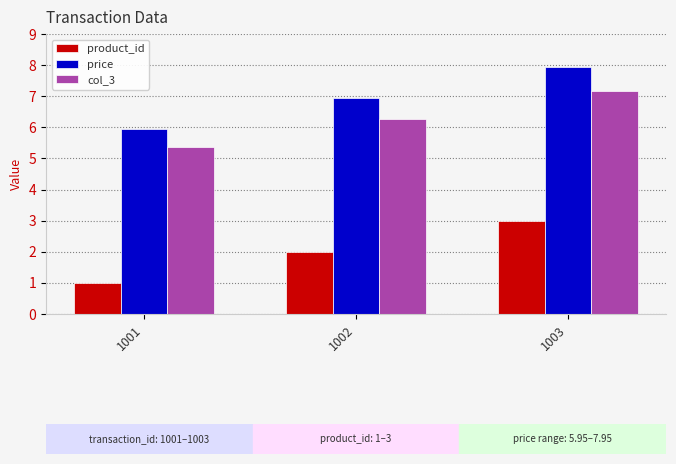

How many groups of bars are there?

3